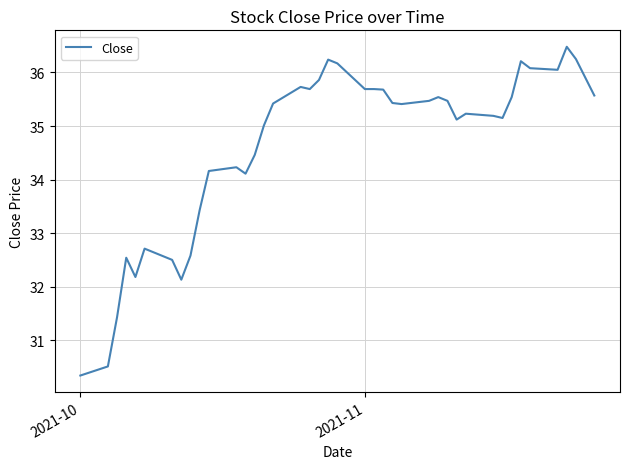

What is the maximum value shown in the chart?

36.5